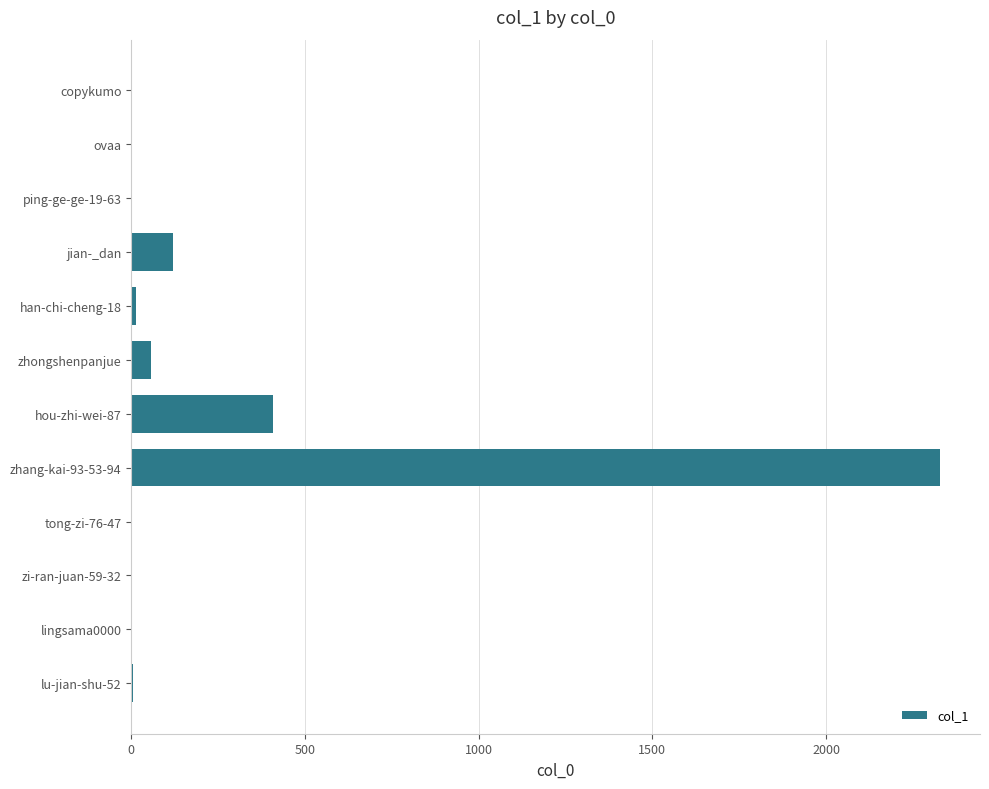

At which label is the value closest to 1163?

hou-zhi-wei-87